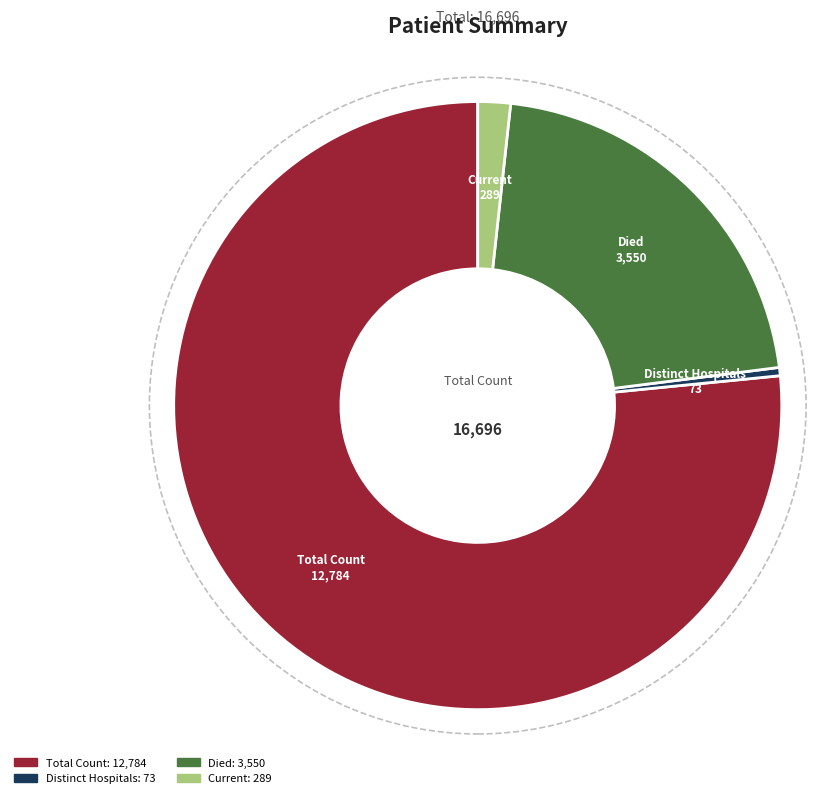

To the nearest percent, what is the average slice percentage?

25%